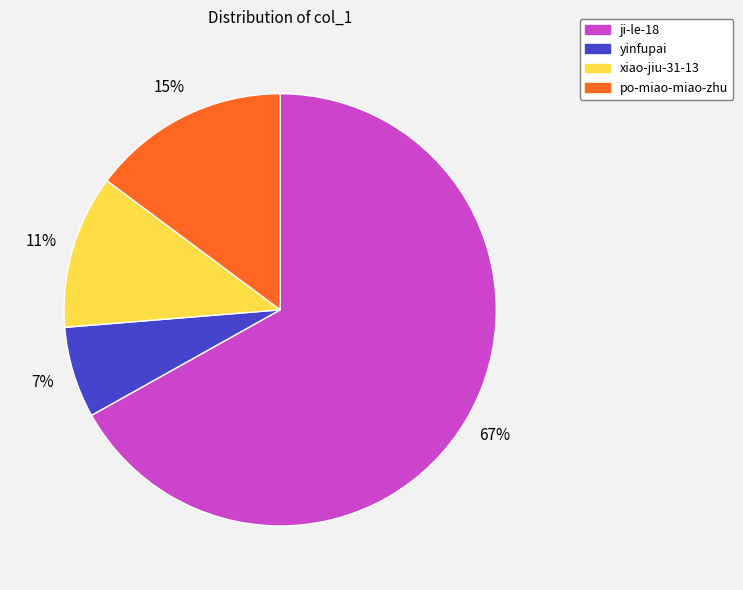

Do yinfupai and ji-le-18 together represent more than half of the pie?

Yes